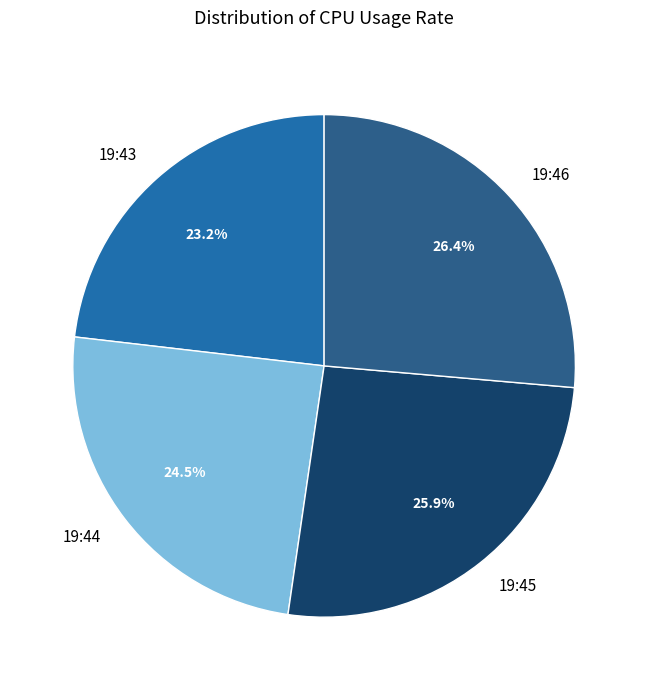

What percentage do 19:43 and 19:45 together represent?

49.1%